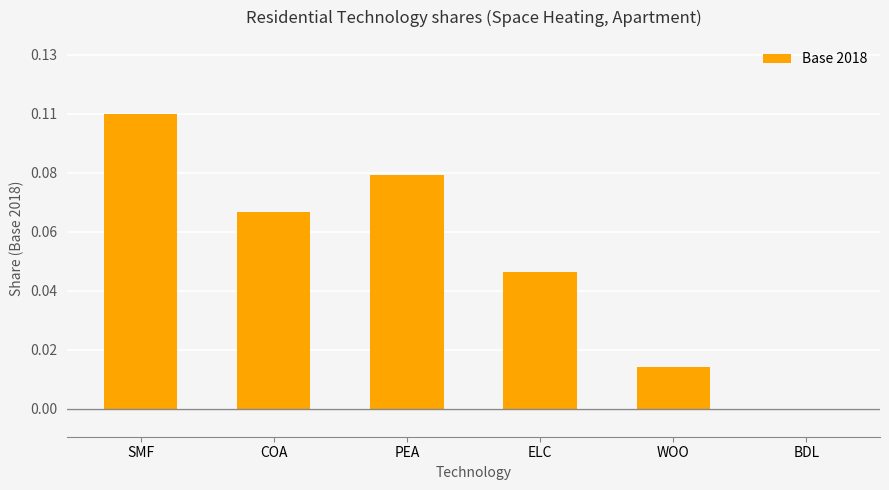

The chart shows a value of 0.1 at COA. True or false?

True